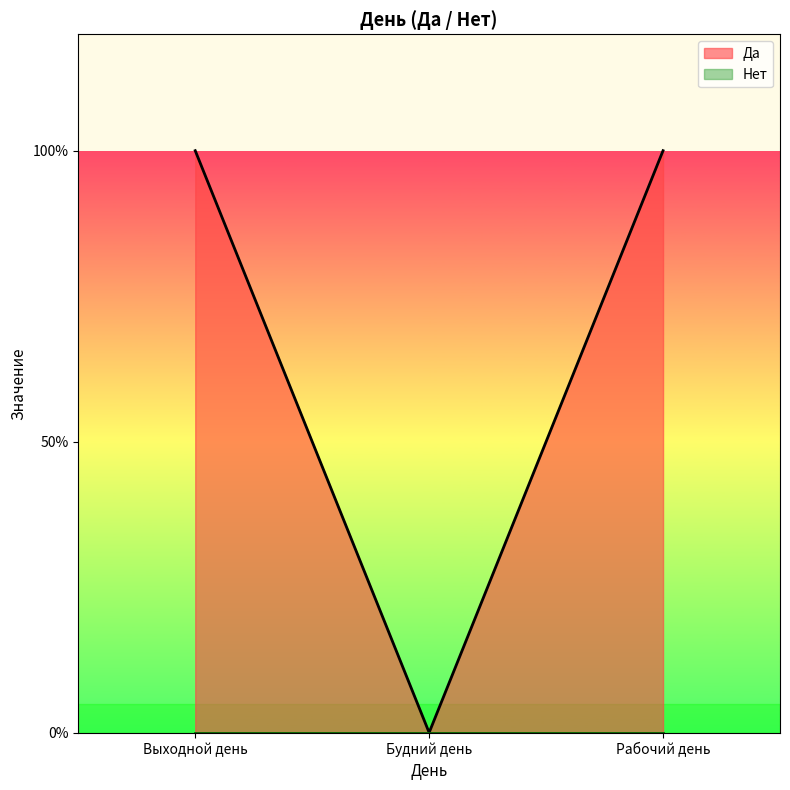

At which category does the chart reach its minimum across all series?

Будний день